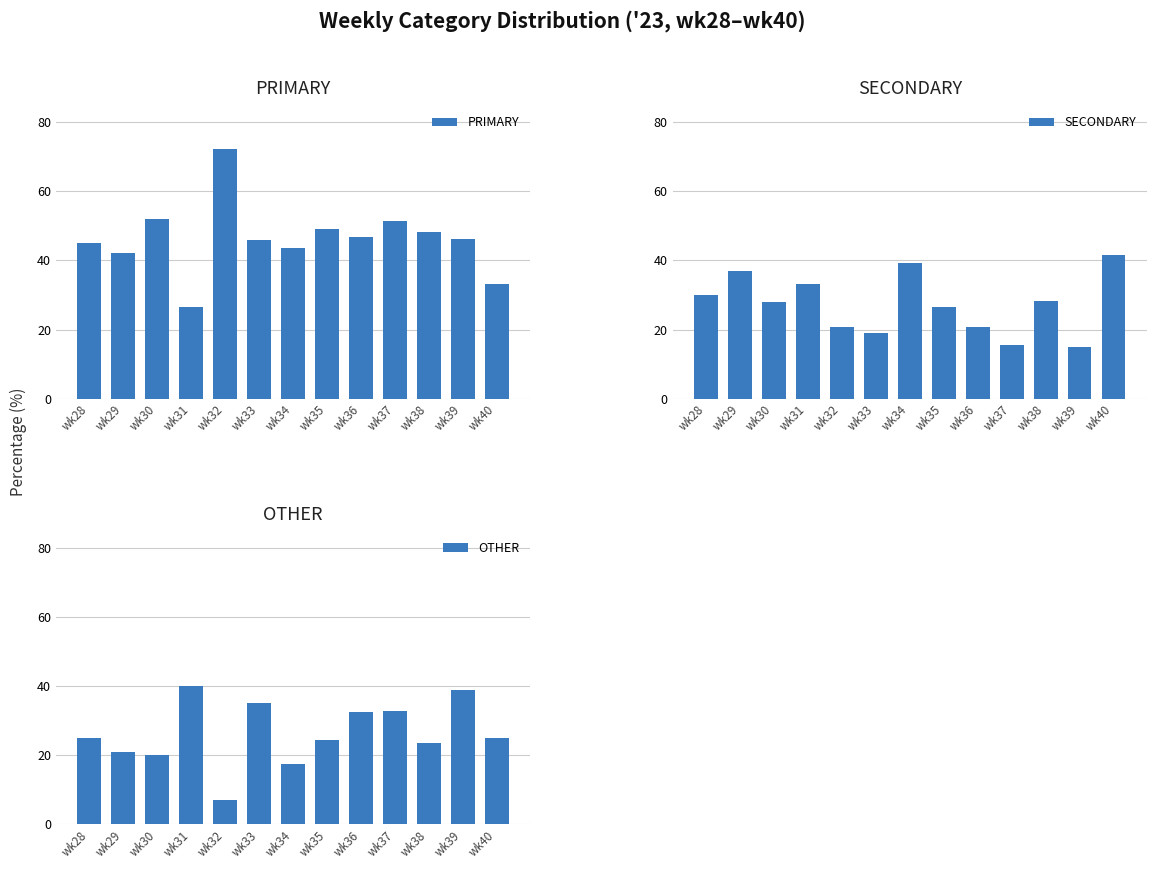

Which category has the lowest value across all series?

wk32